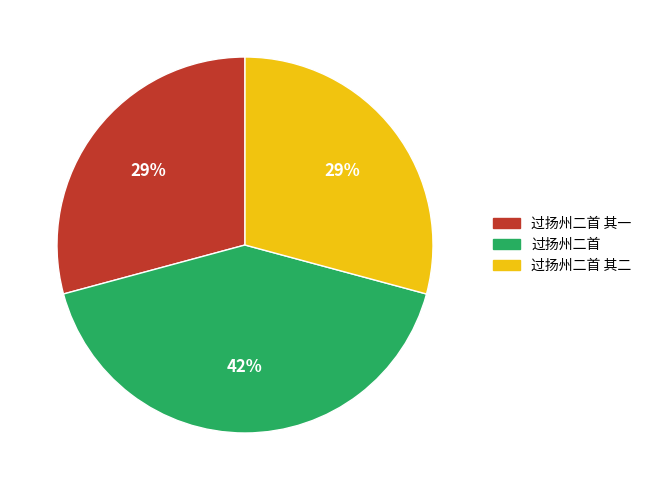

How many segments does this pie chart have?

3